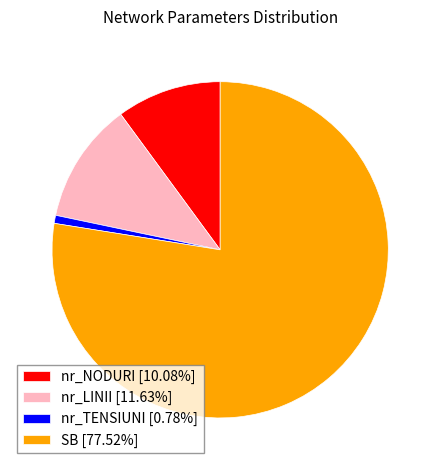

Is there any slice that represents more than half of the pie?

Yes